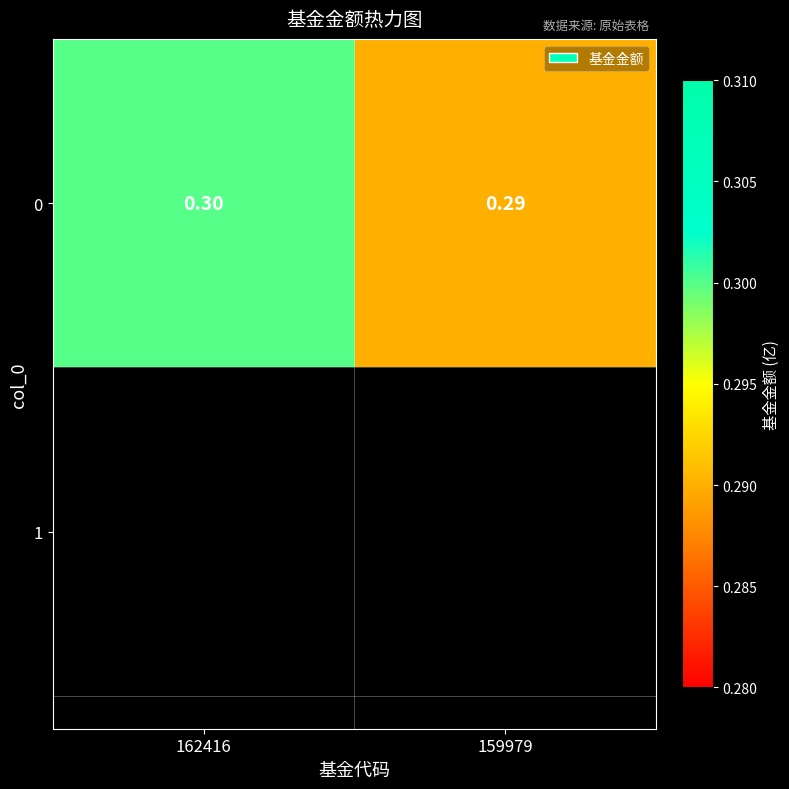

Read the value at 162416.

0.3